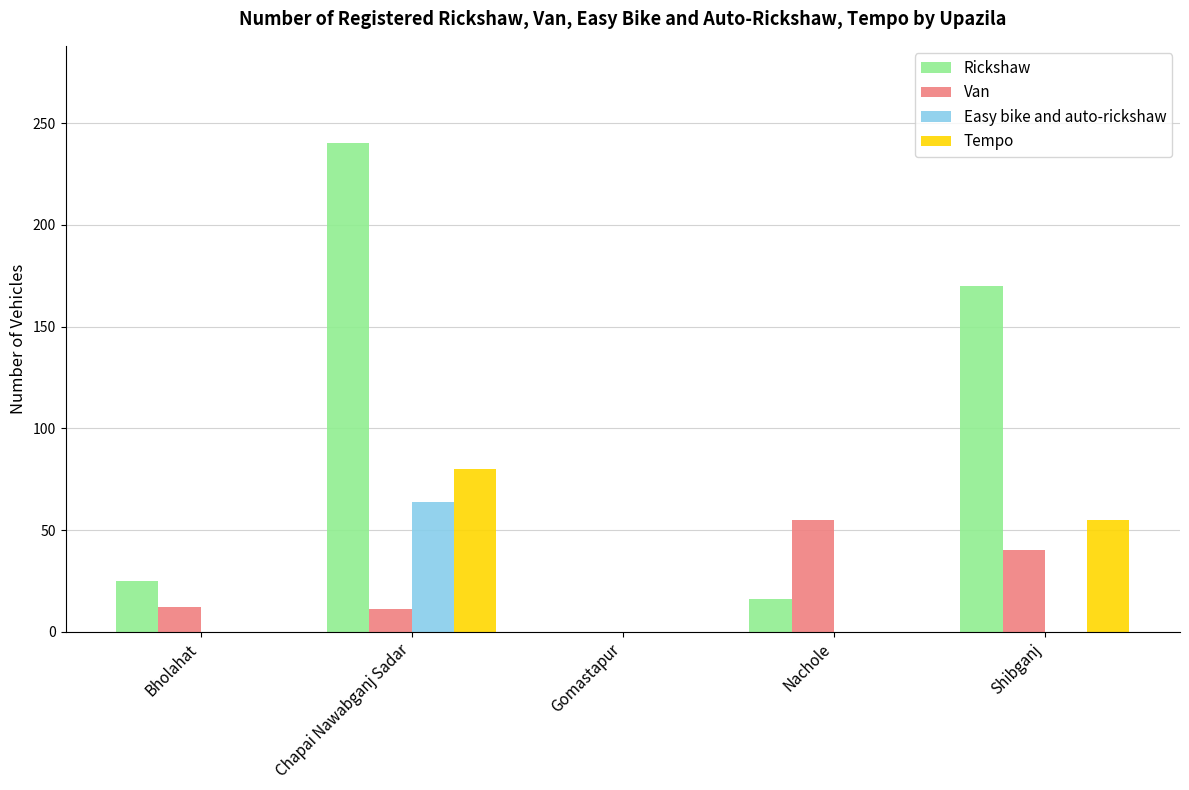

At which category is the sum across all series the highest?

Chapai Nawabganj Sadar